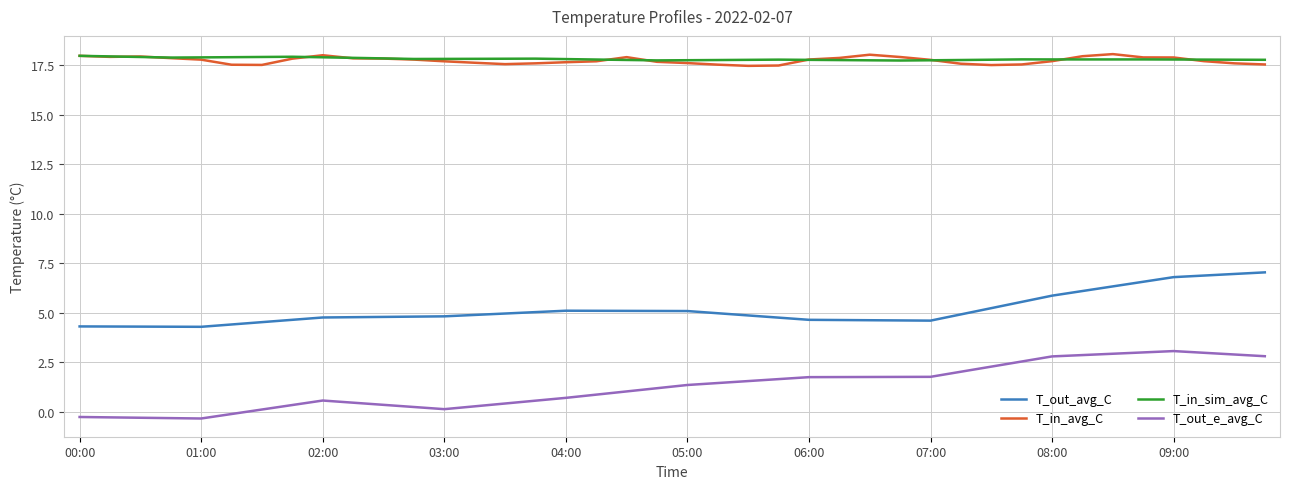

What is the difference between the second highest and second lowest values in the T_in_sim_avg_C series?

0.2